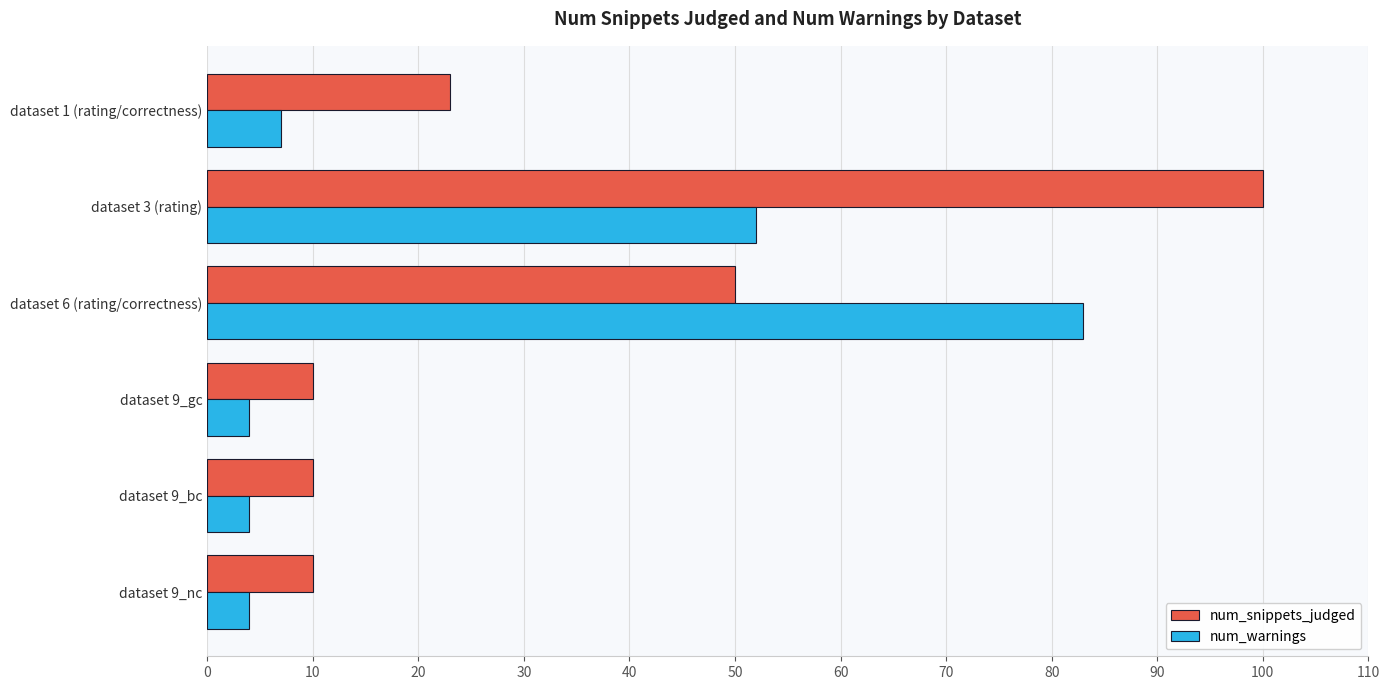

Which series has the largest range (max minus min)?

num_snippets_judged